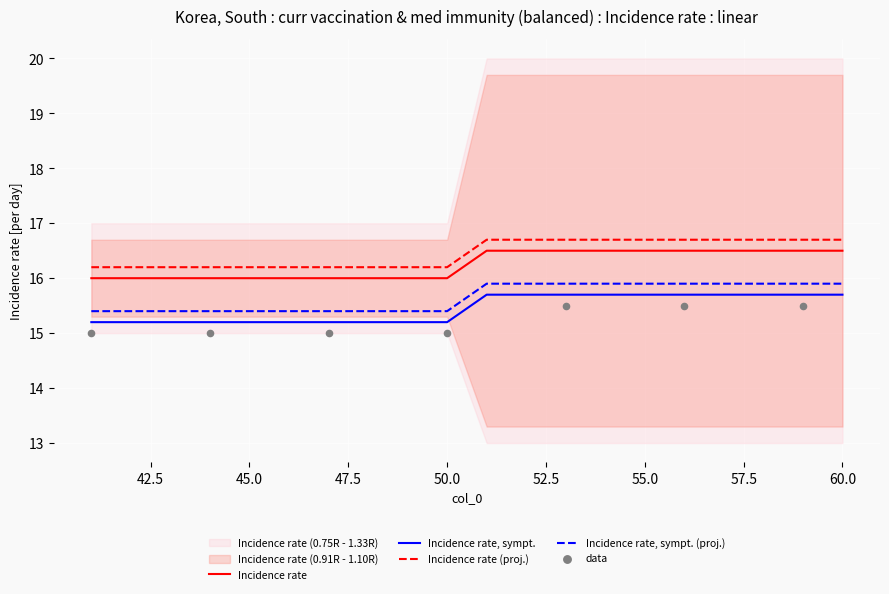

True or false: Incidence rate, sympt. (proj.) and Incidence rate (proj.) cross at least once.

False